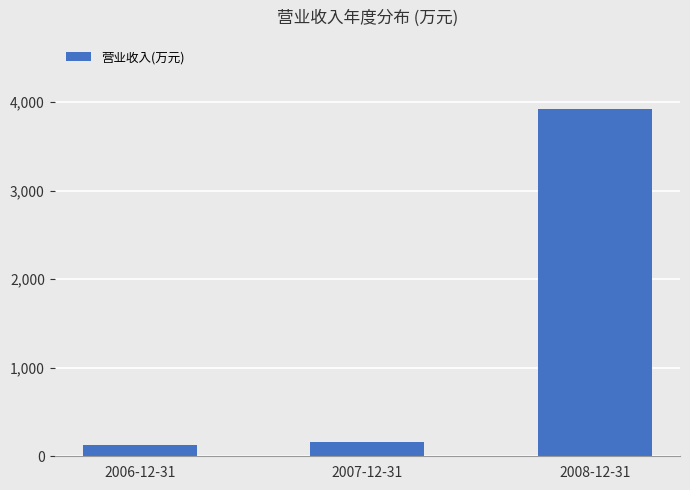

What is the difference between the maximum and minimum values?

3787